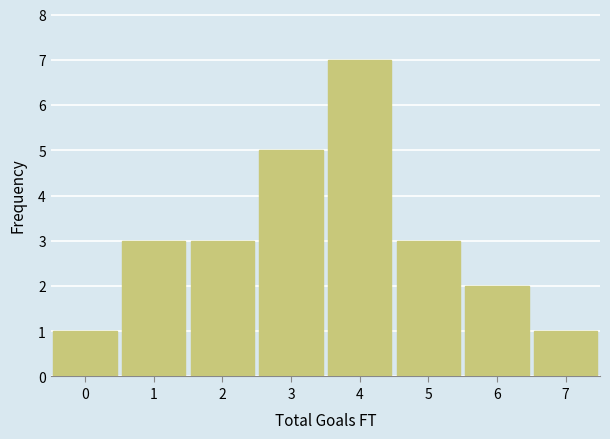

Which range on the x-axis has the tallest bar?

3.5 to 4.5